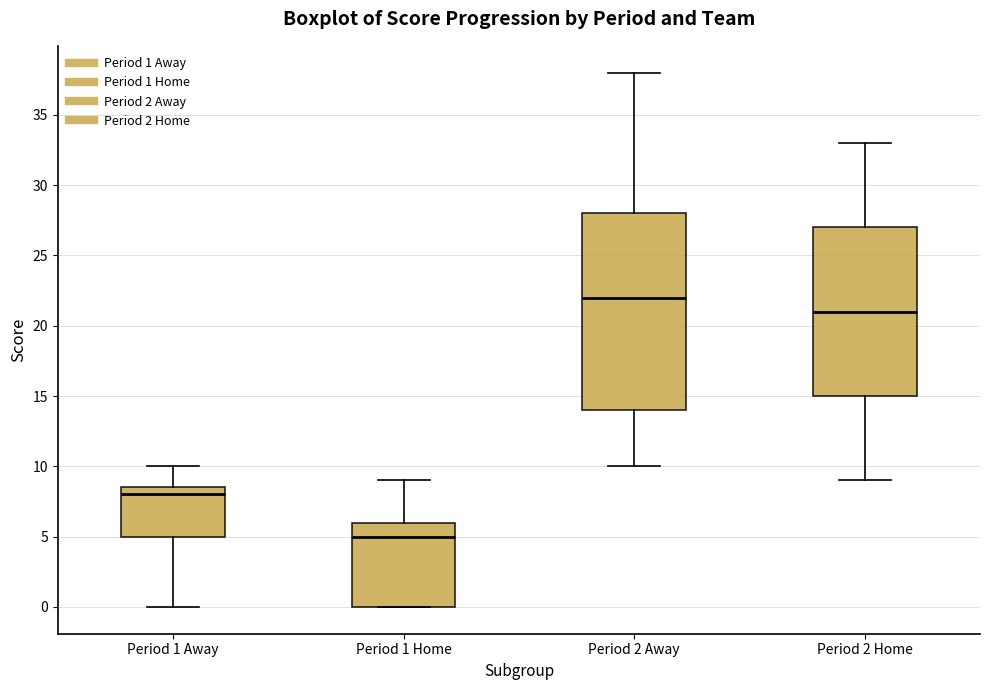

Comparing the boxes themselves (not the whiskers), which one is the tallest?

Period 2 Away